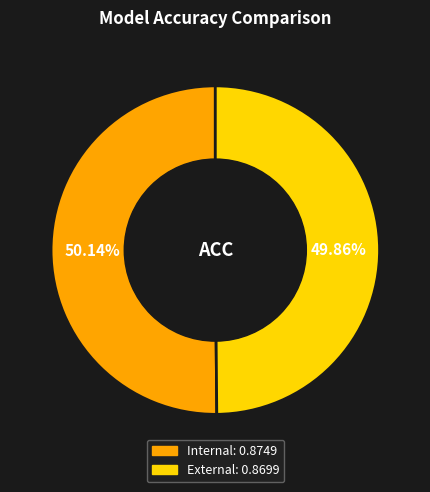

Does any single category account for the majority?

Yes